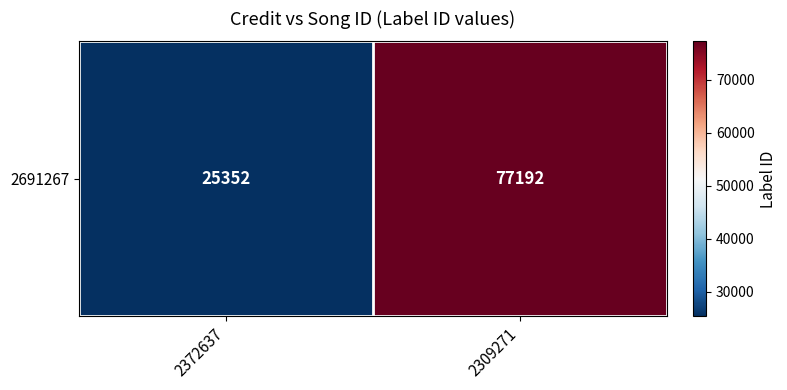

What is the change in value from 2372637 to 2309271?

+51840